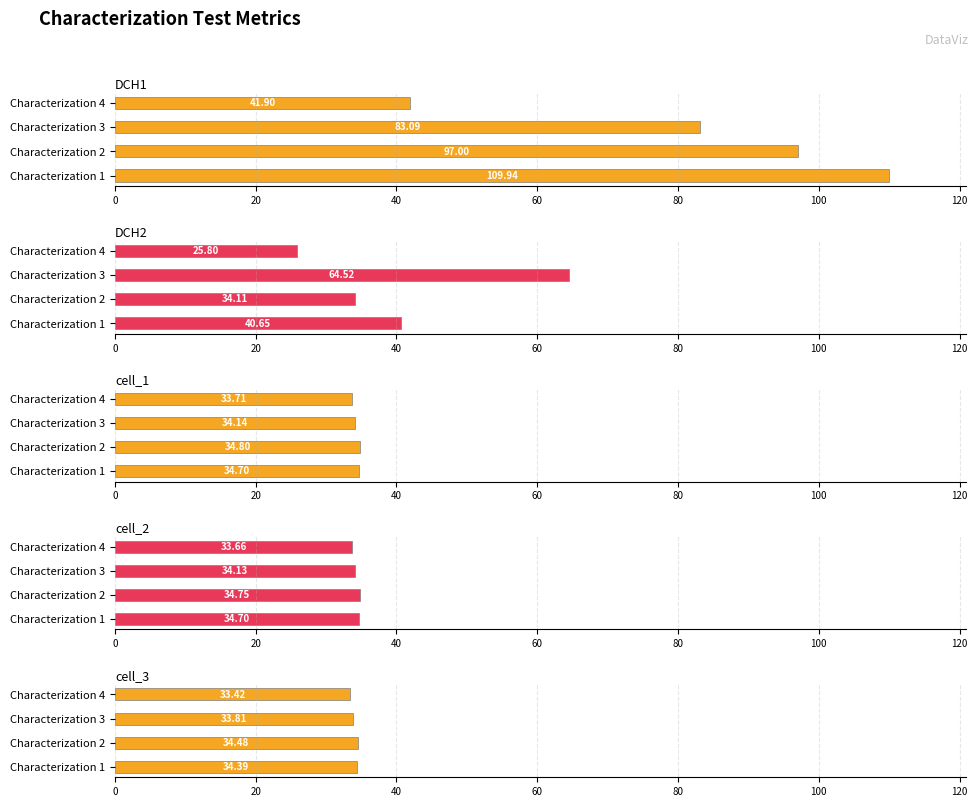

What is the sum of the cell_3 values at Characterization 2 and Characterization 4?

67.9